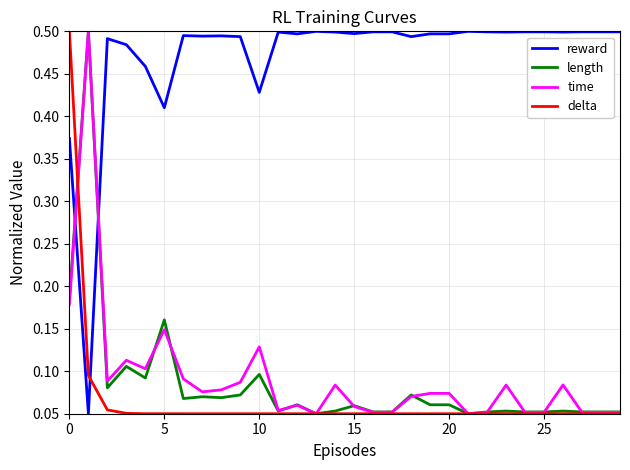

Which series ends up on top after the final intersection of time and reward?

reward